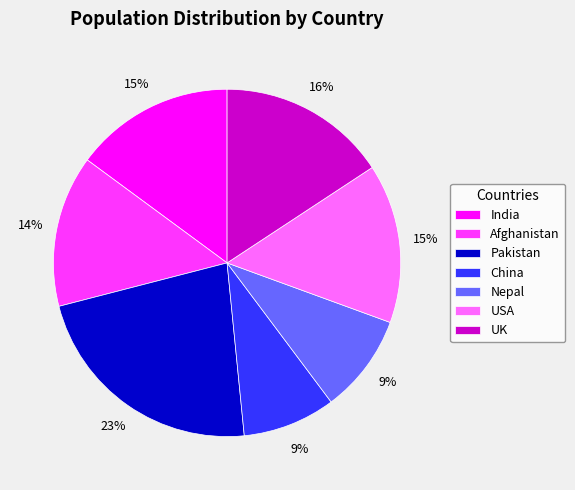

Which category has the biggest portion of the pie?

Pakistan